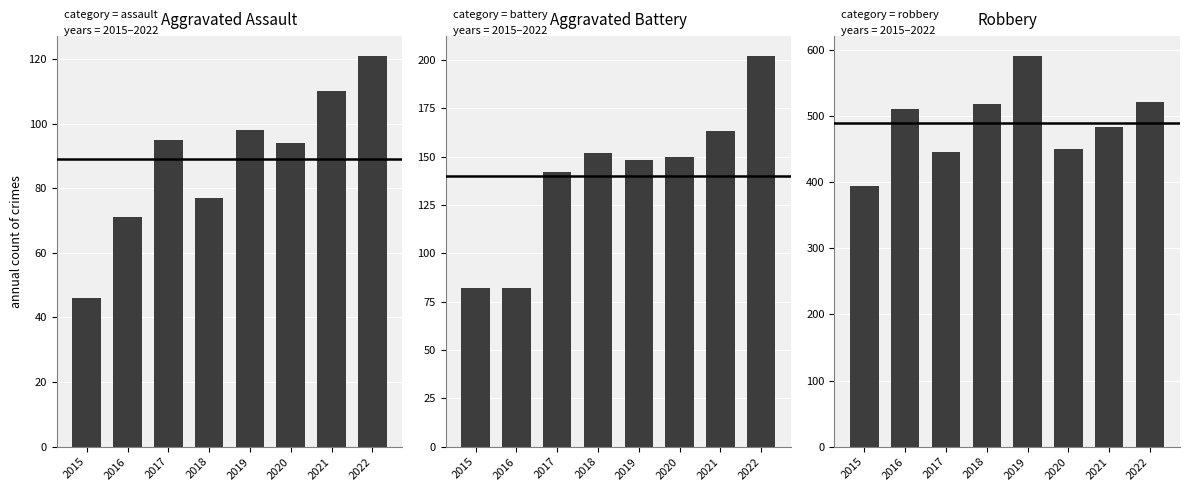

What are all the series names shown in the legend?

Aggravated Assault, Aggravated Battery, Robbery